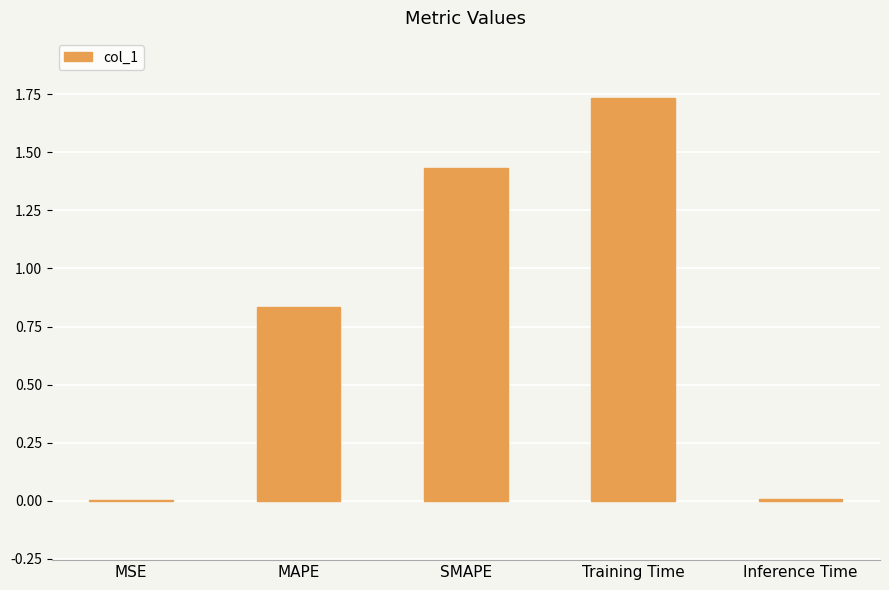

What is the sum of all values?

4.0